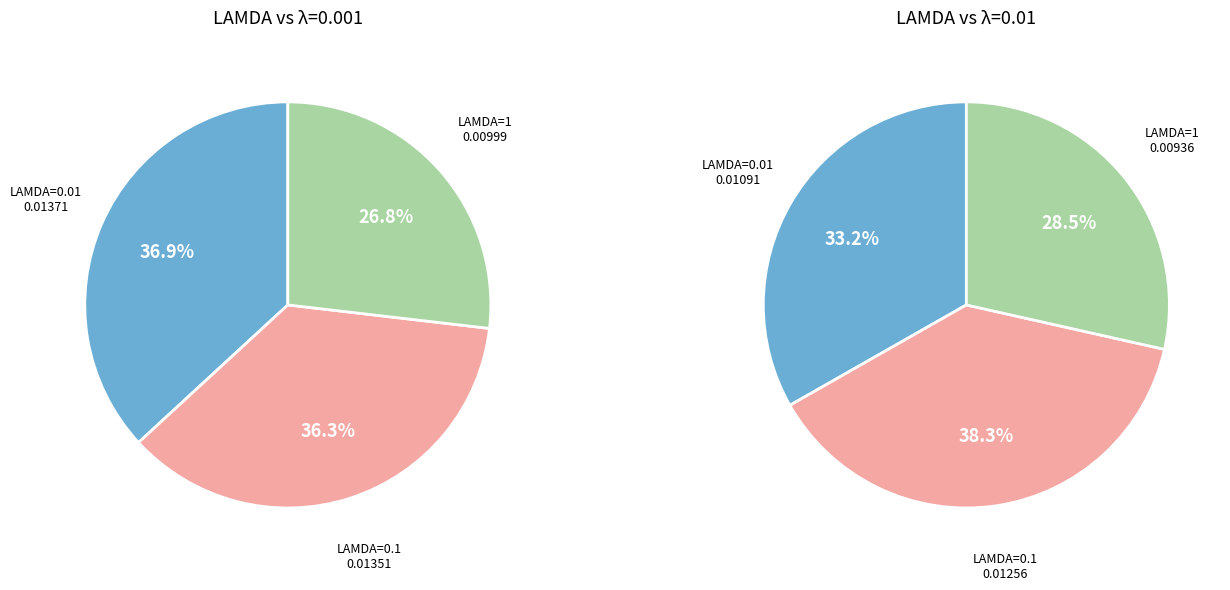

Count the number of slices in the pie.

3